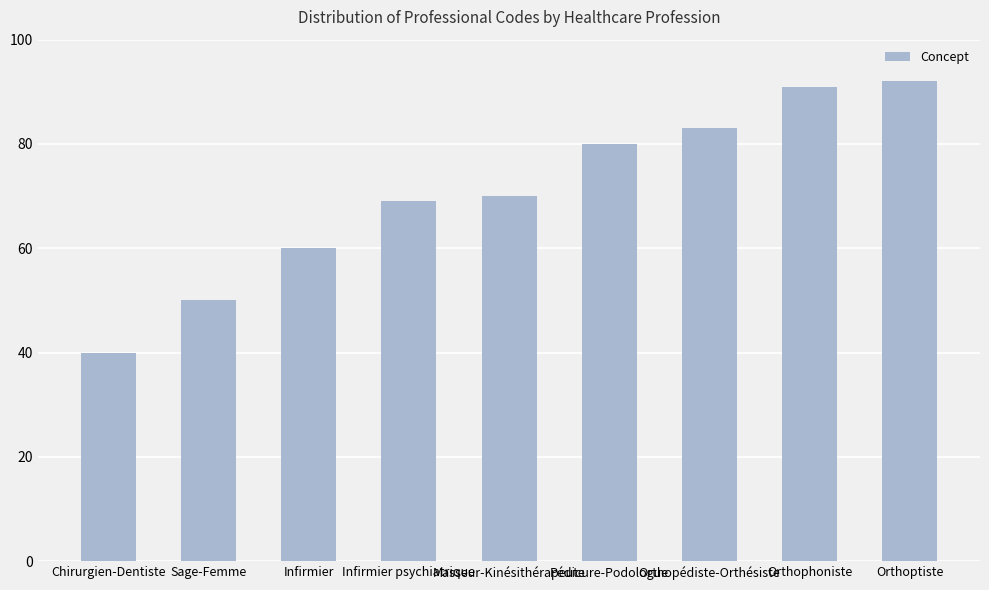

What is the minimum value shown in the chart?

40